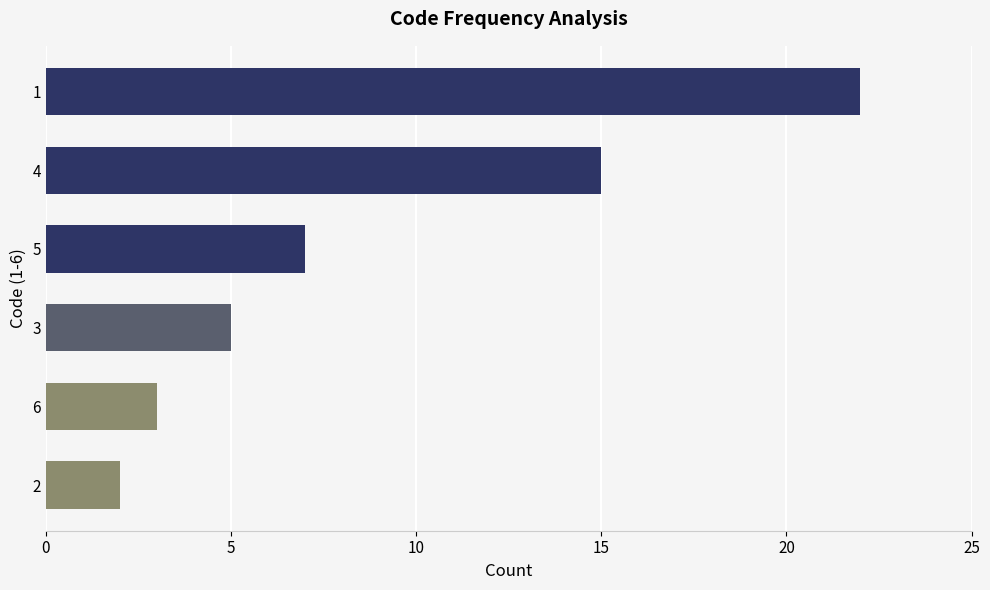

What is the sum of all values?

54